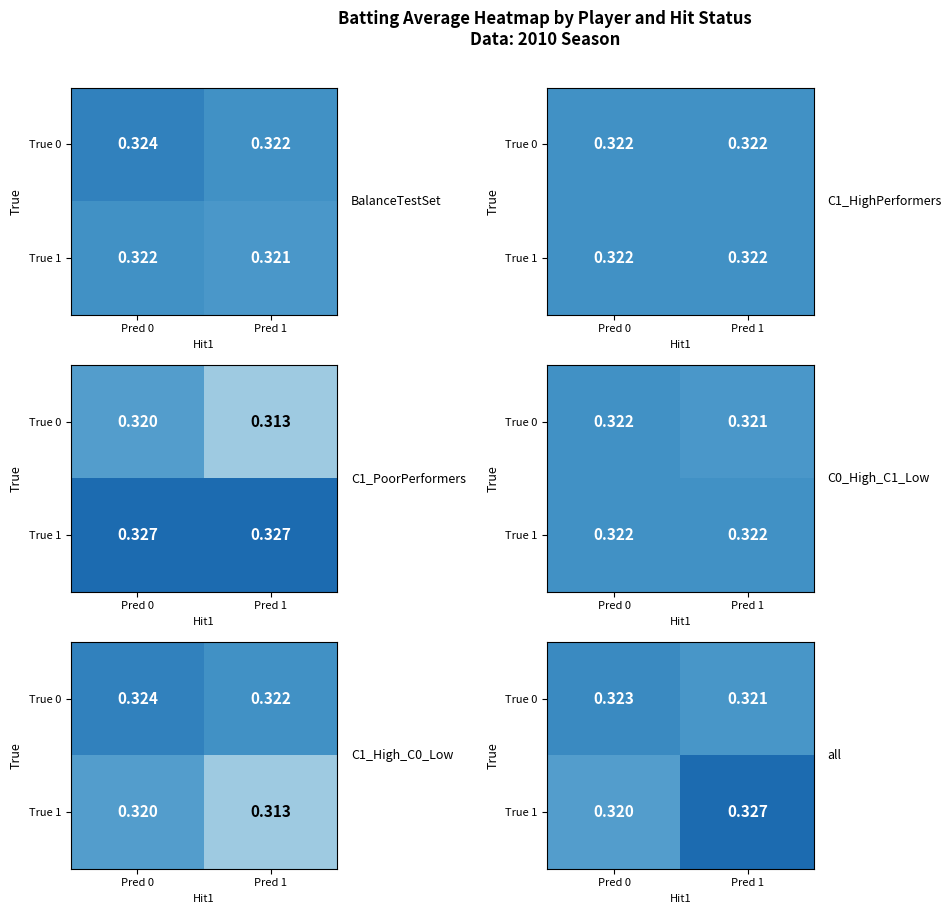

The True 0 series shows 0.3 at Pred 0. True or false?

True